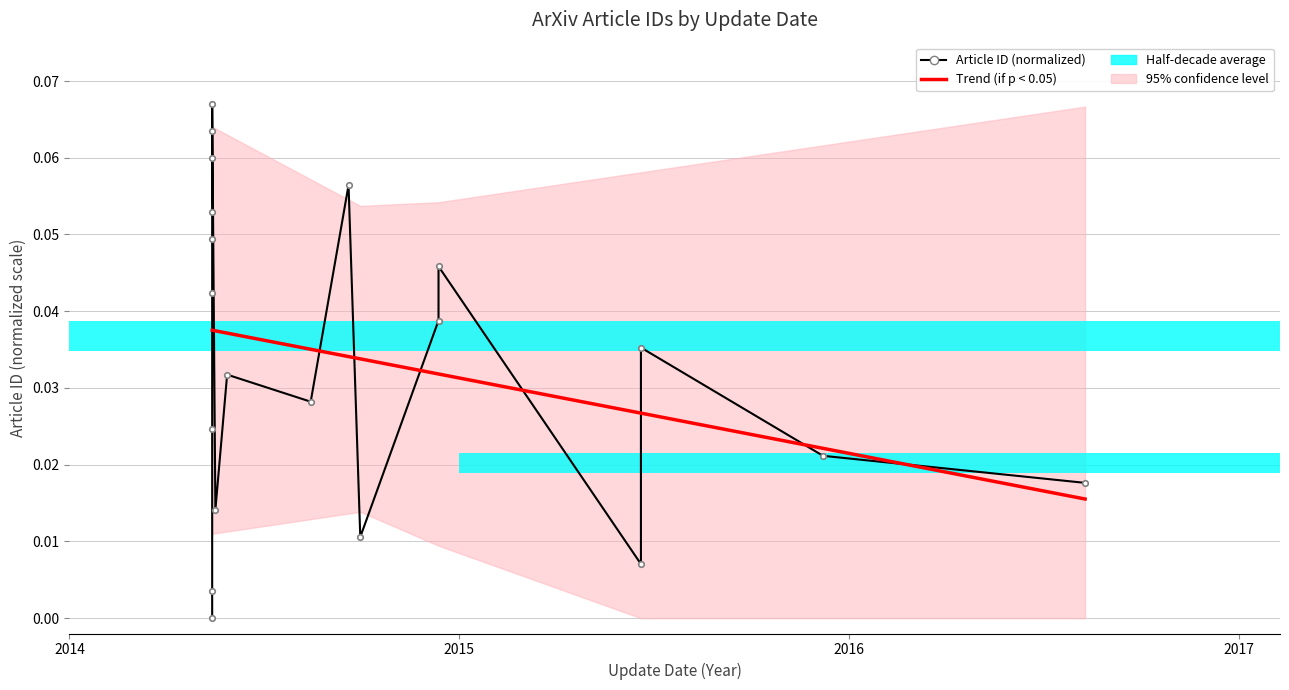

The value of Article ID (normalized) at 18 is 0.0. True or false?

False